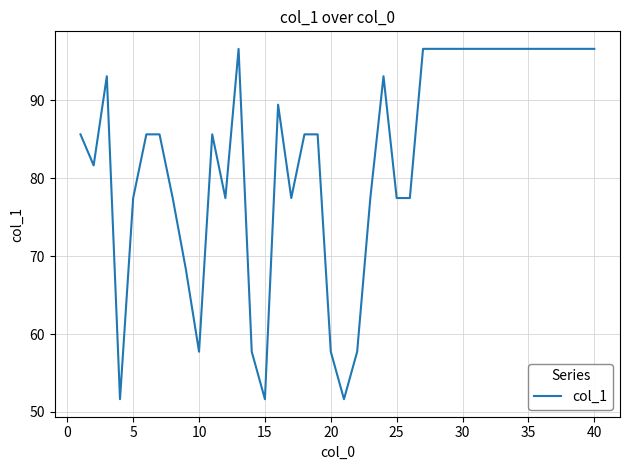

What is the difference between the maximum and minimum values?

45.0